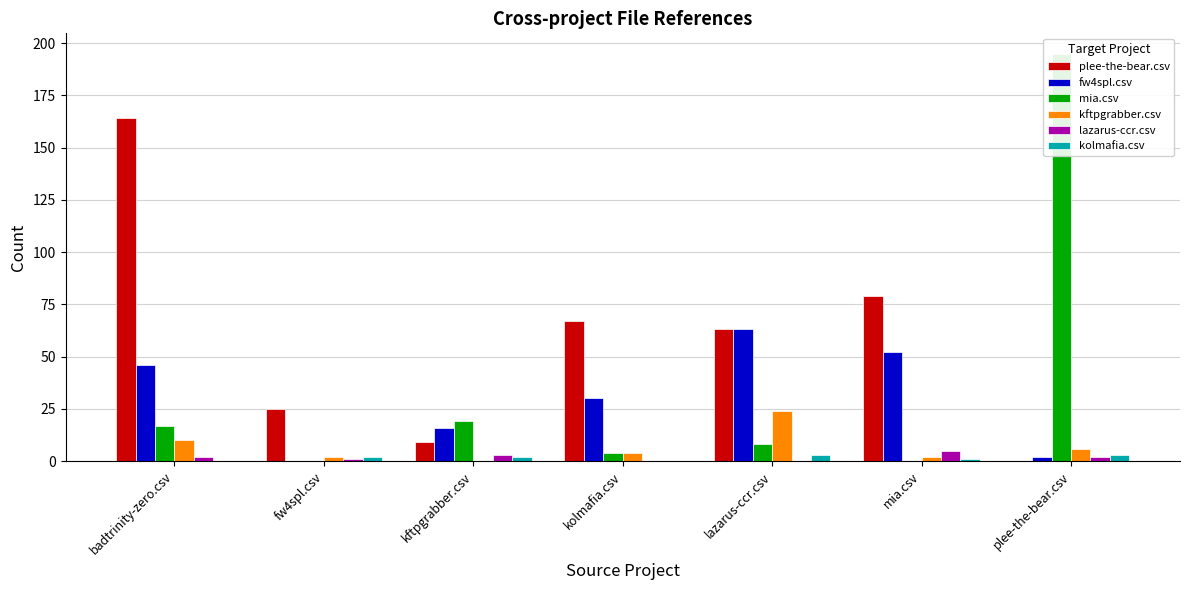

Where is lazarus-ccr.csv nearest to the value 2?

badtrinity-zero.csv